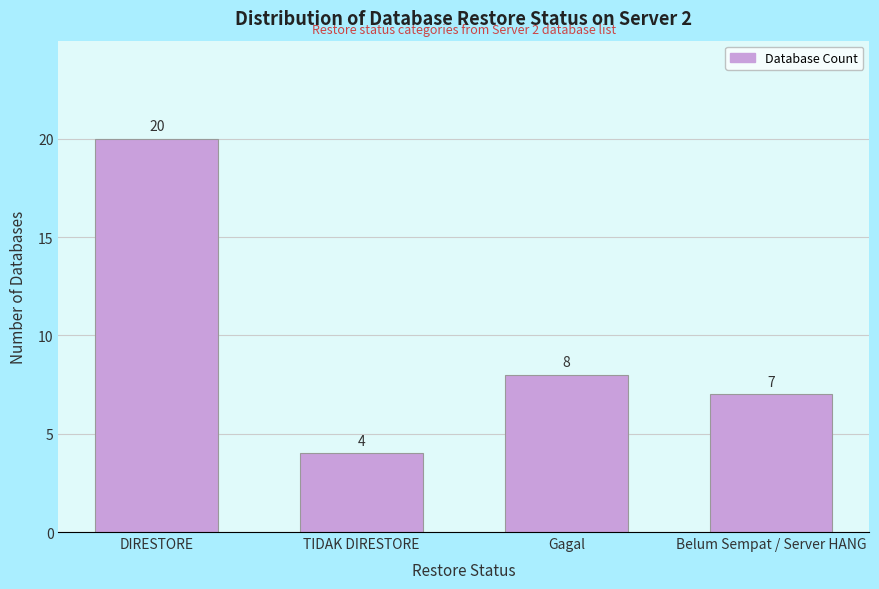

Reading left to right, list all the values displayed in this chart.

20	4	8	7